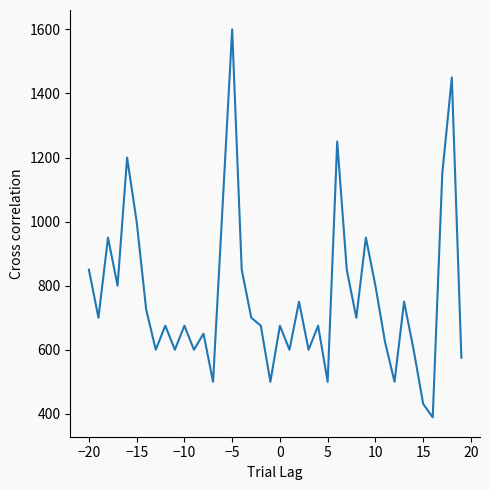

True or false: there are more than 1 points higher than both neighbors.

True